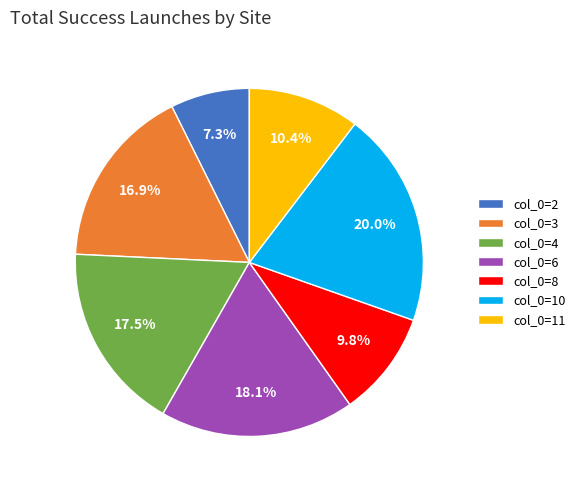

Rank the categories by value from lowest to highest.

col_0=2, col_0=8, col_0=11, col_0=3, col_0=4, col_0=6, col_0=10